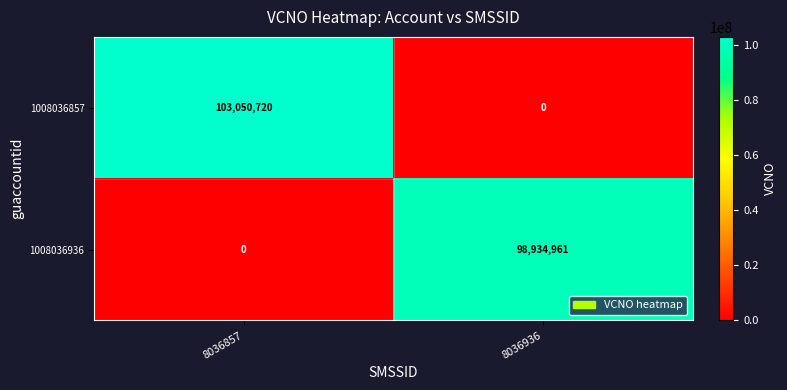

What is the total value across all series at 8036857?

103050720